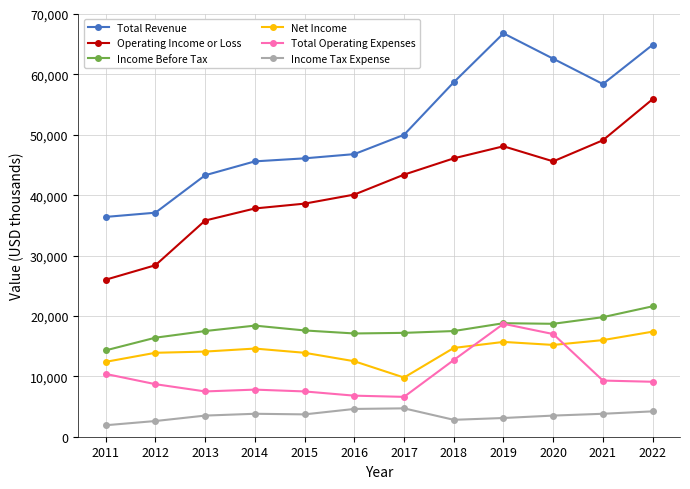

The Operating Income or Loss series shows 49100 at 2021. True or false?

True